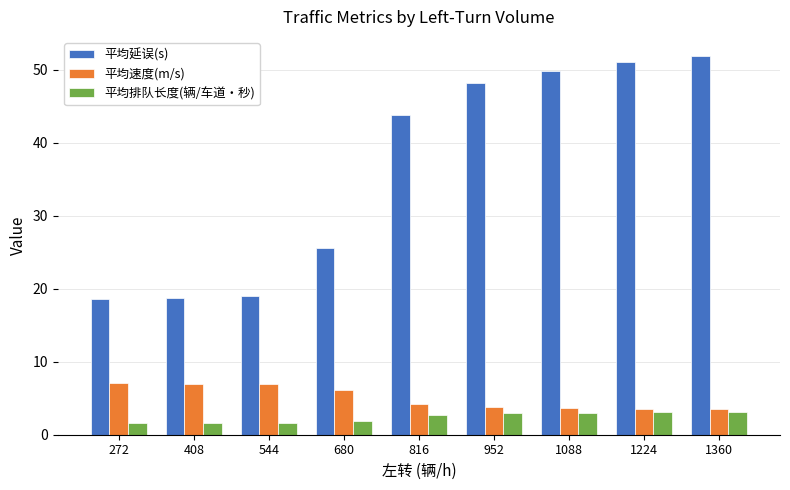

What is the sum of all 平均速度(m/s) values?

45.8